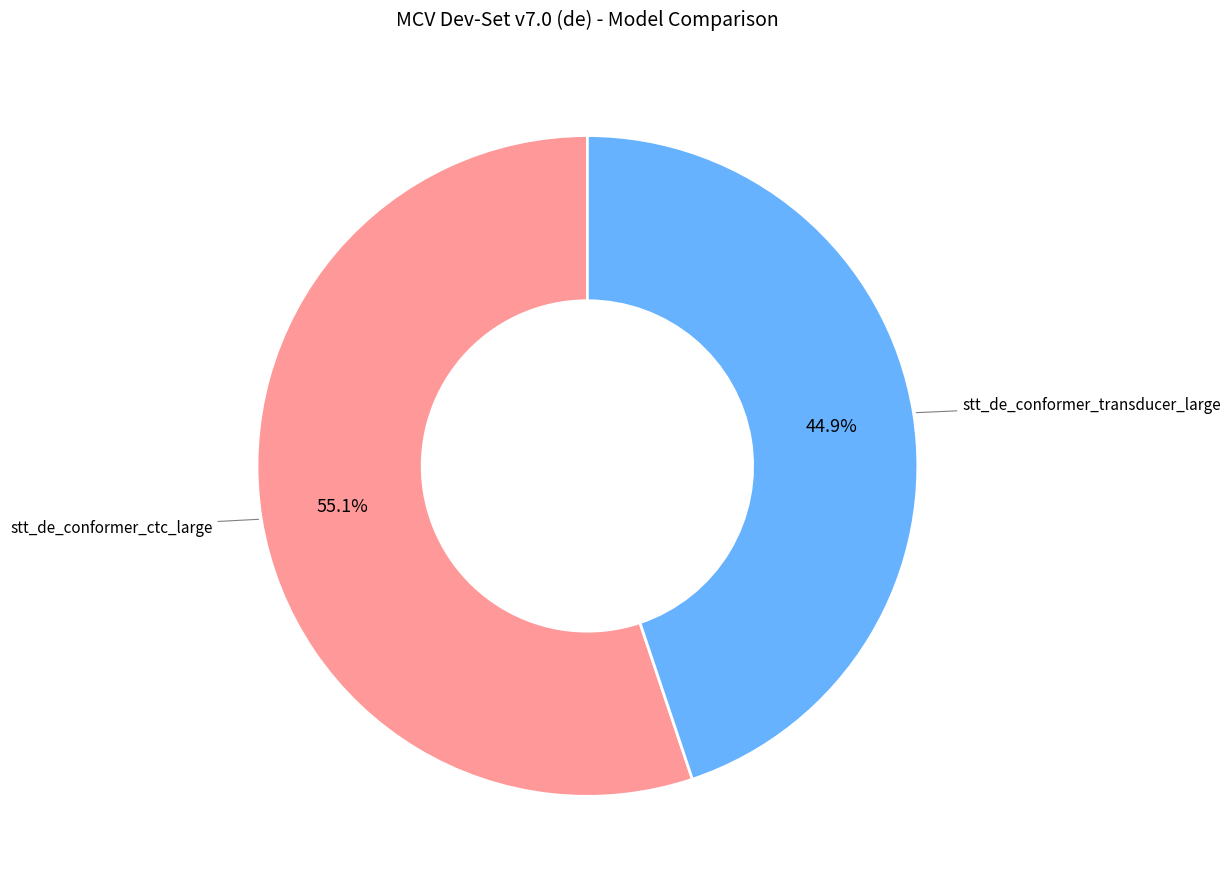

To the nearest percent, what is the average slice percentage?

50%